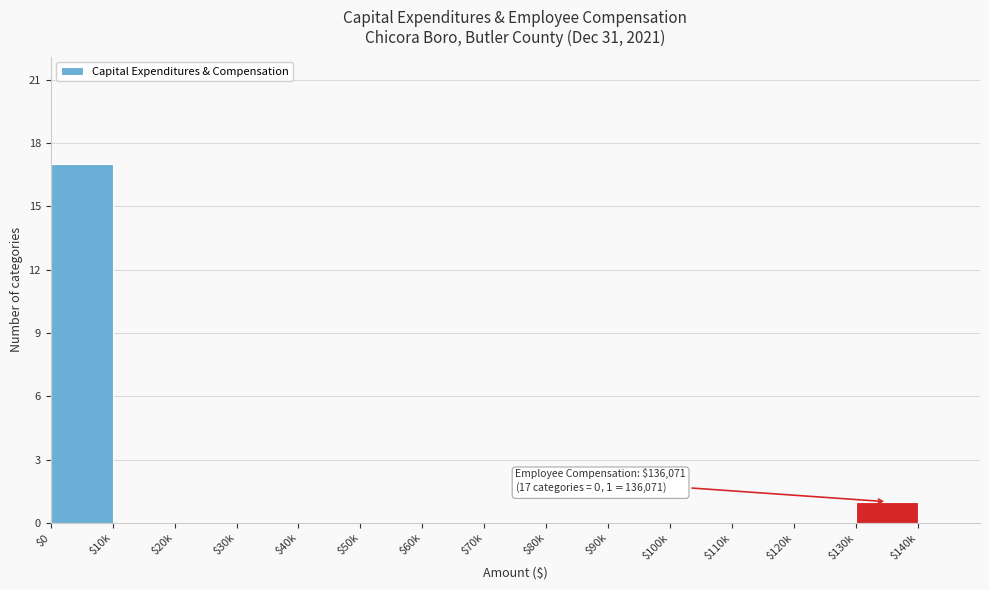

Is it true that the value at $90k is 0?

True